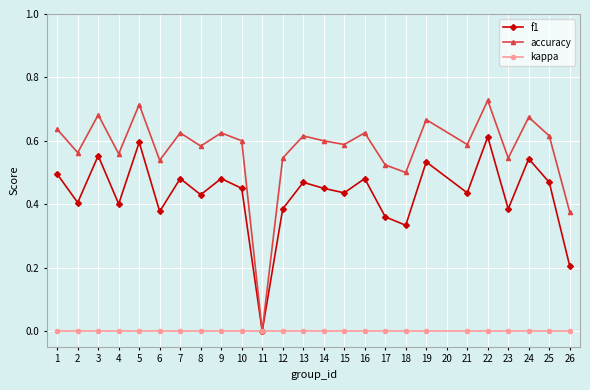

Is it true that f1 equals 0.1 at 26?

False